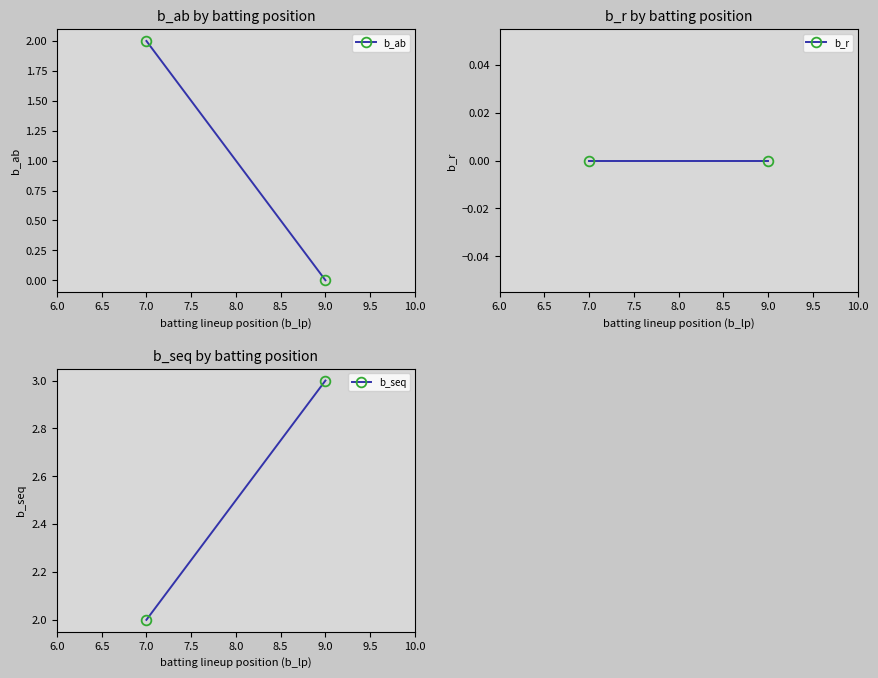

Reading left to right, list all the values displayed in this chart.

b_ab: 2	0
b_r: 0	0
b_seq: 2	3